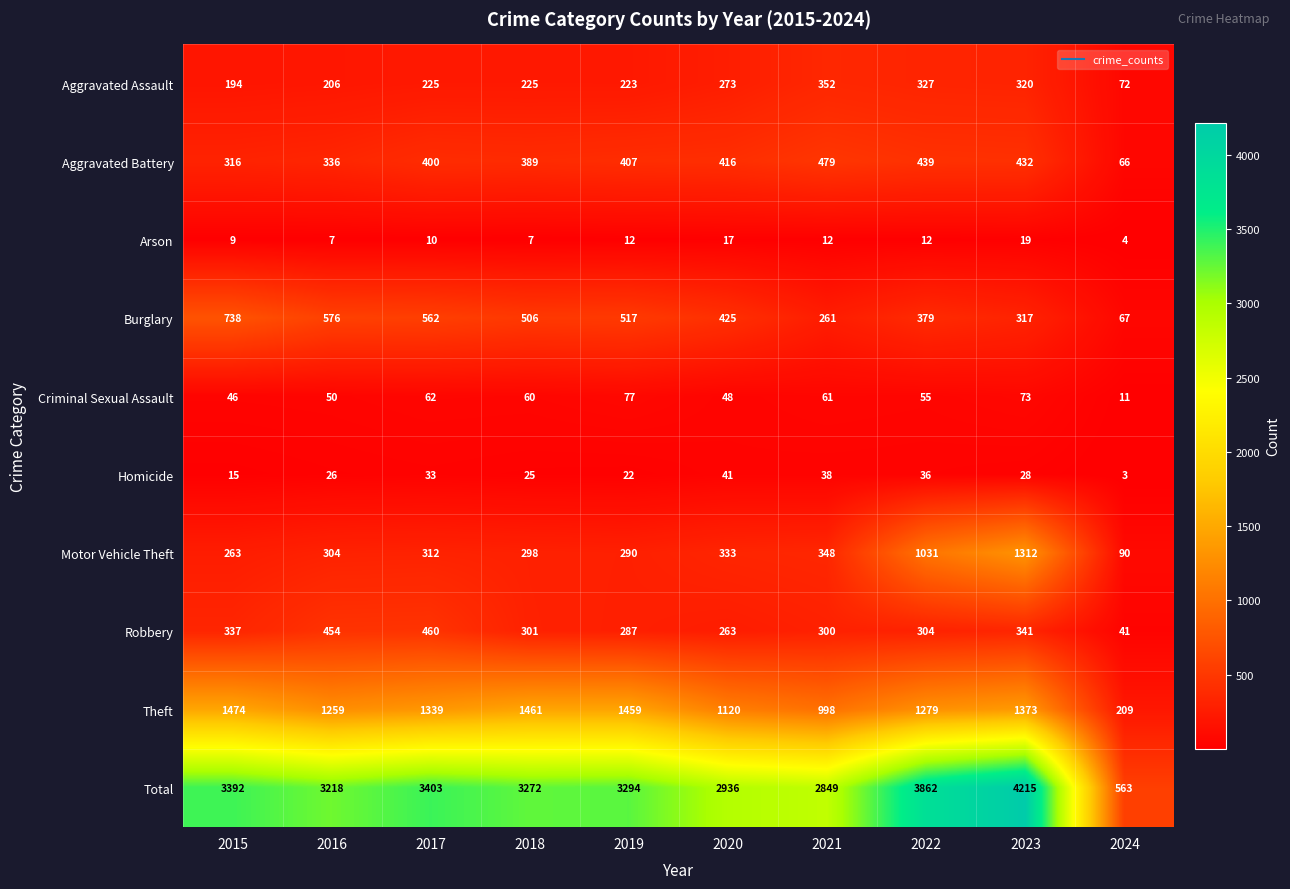

Which series has the largest total across all categories?

Total